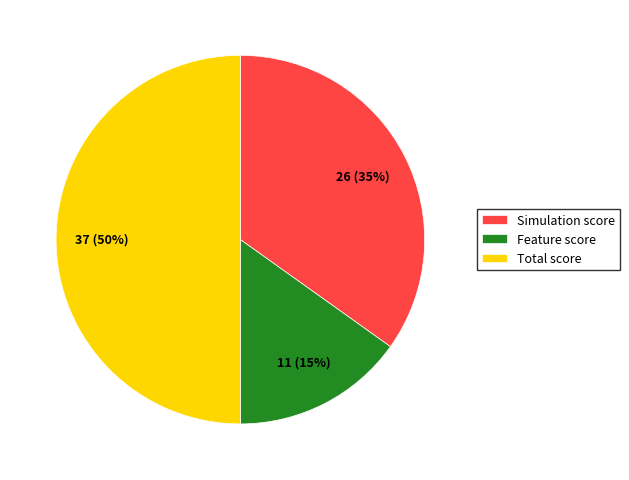

True or false: Total score accounts for 50% of the total.

True